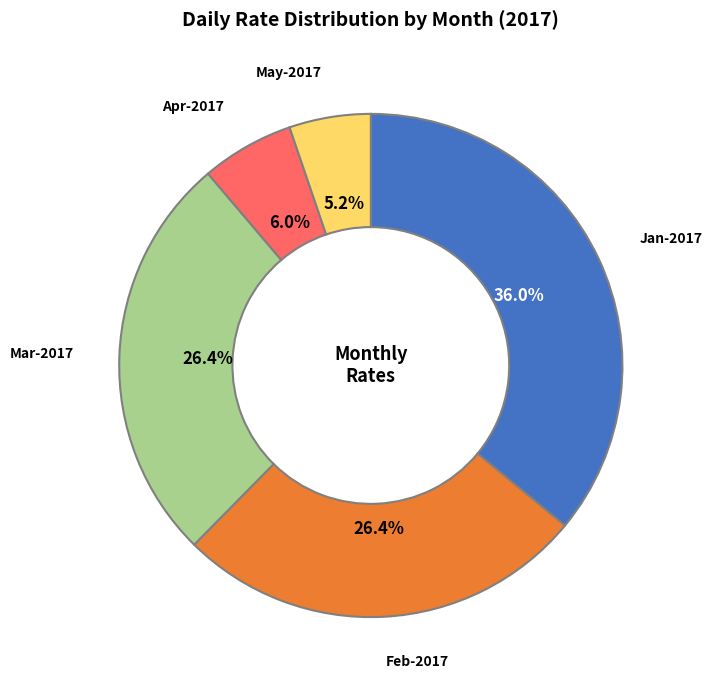

Which has a higher value, Mar-2017 or Apr-2017?

Mar-2017